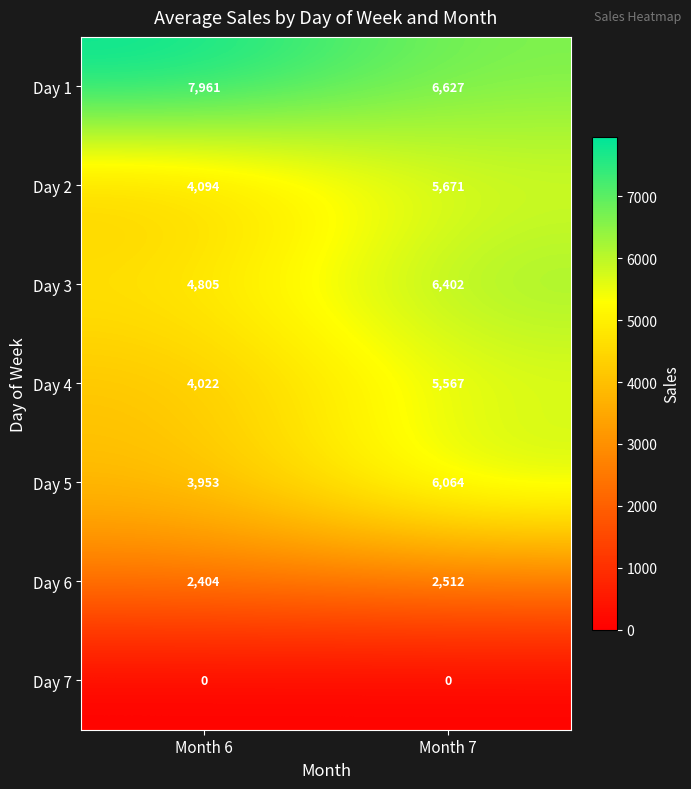

Rank the series by their maximum value, from lowest to highest.

Day 7, Day 6, Day 4, Day 2, Day 5, Day 3, Day 1